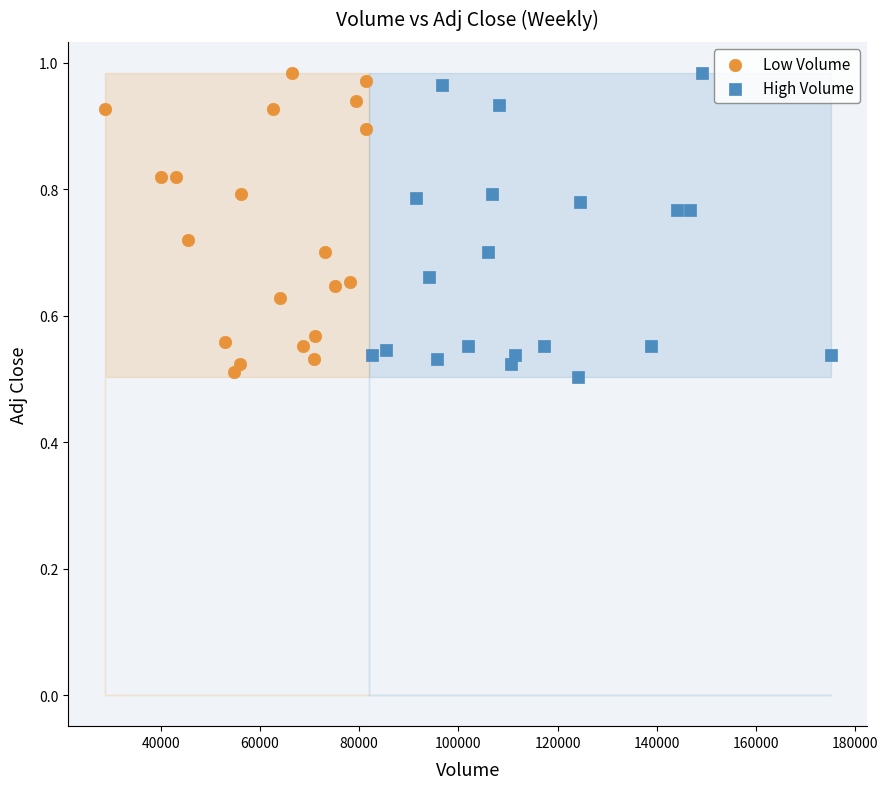

What are all the series names shown in the legend?

Low Volume, High Volume